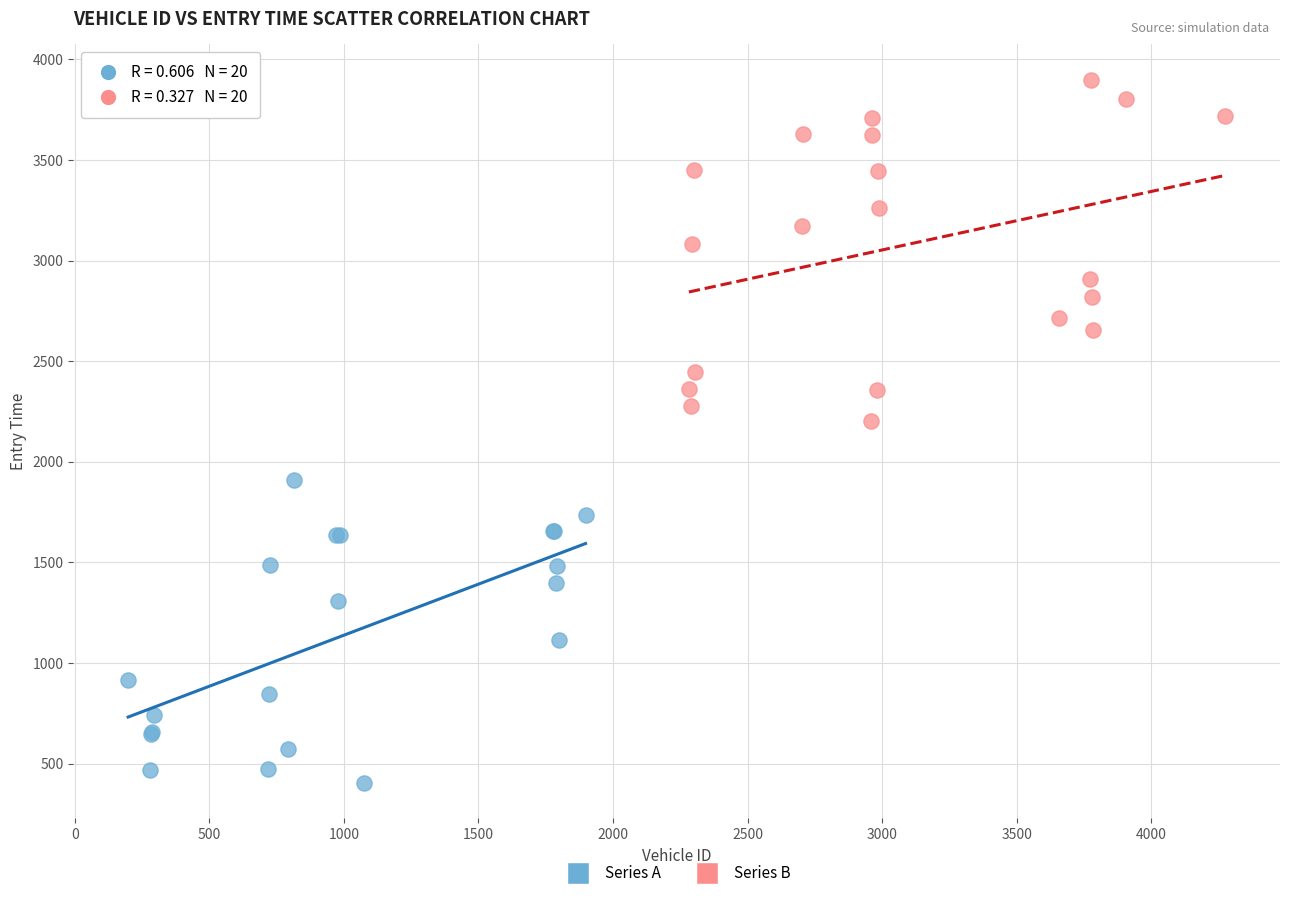

Which series has the largest Y range (max minus min)?

Series B